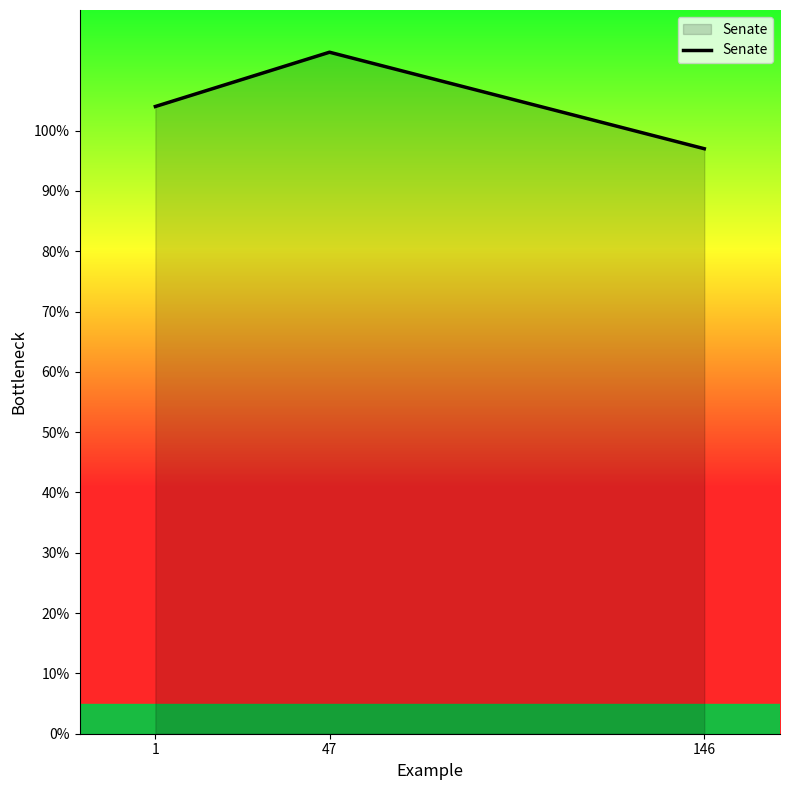

Read the value at 1.

104